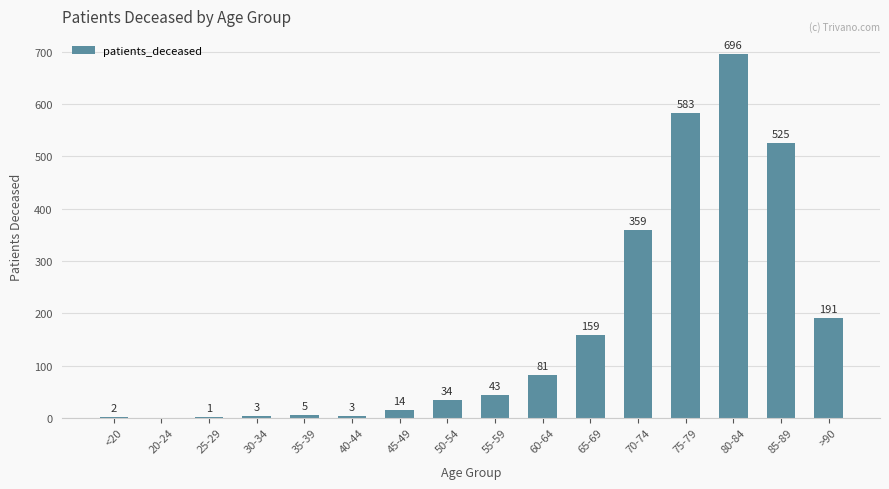

Between 55-59 and 30-34, which is larger?

55-59